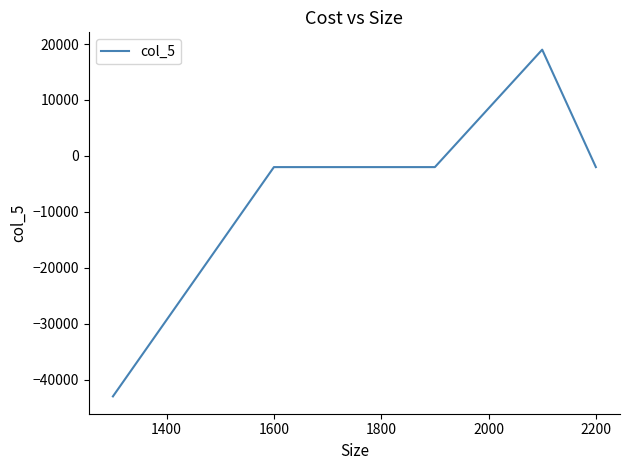

How many values exceed -2000?

1